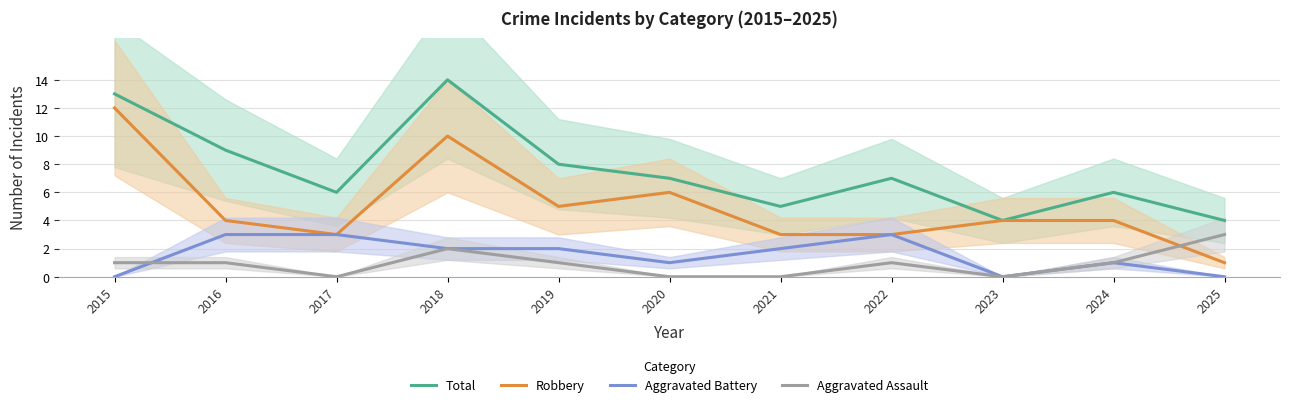

Reading left to right, transcribe all the data shown in this chart.

Total: 13	9	6	14	8	7	5	7	4	6	4
Robbery: 12	4	3	10	5	6	3	3	4	4	1
Aggravated Battery: 0	3	3	2	2	1	2	3	0	1	0
Aggravated Assault: 1	1	0	2	1	0	0	1	0	1	3